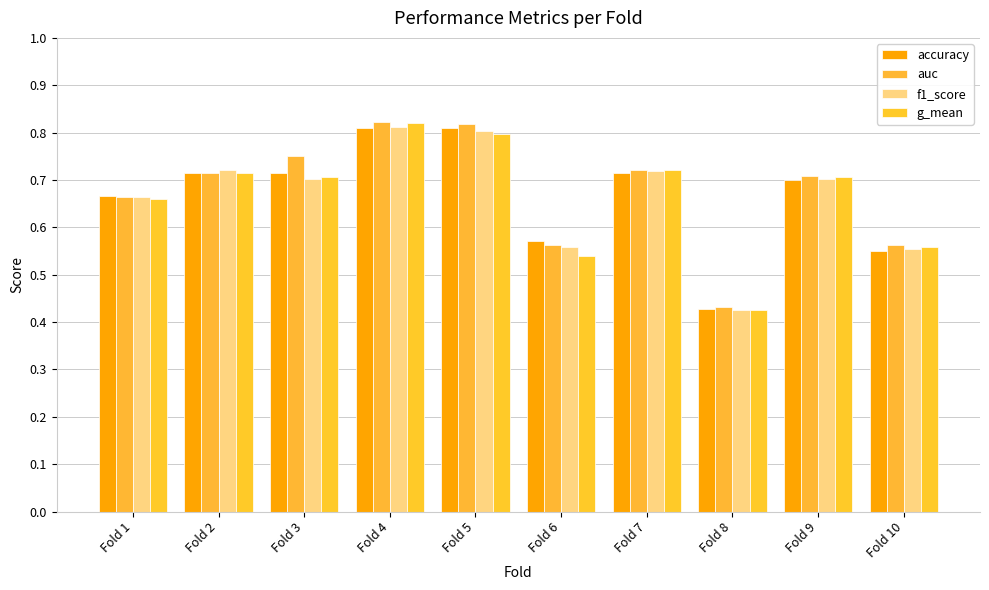

Rank the series at Fold 10 from highest to lowest value.

auc, g_mean, f1_score, accuracy